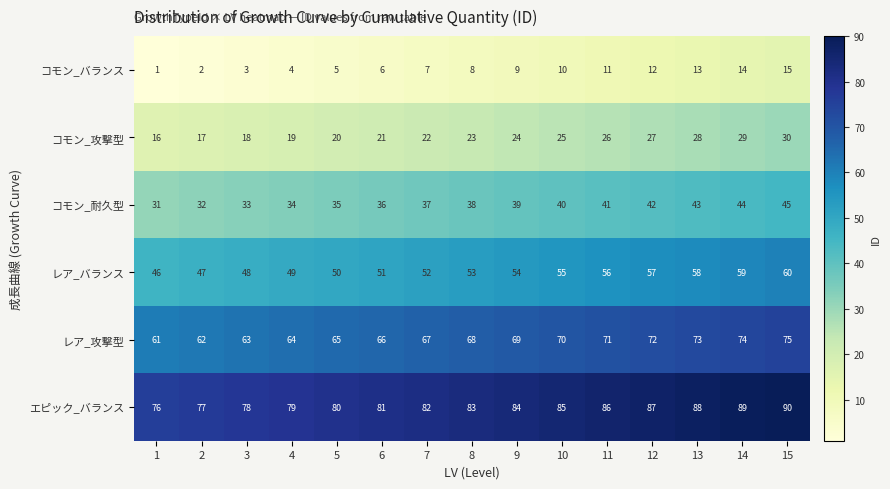

Where is コモン_バランス nearest to the value 8?

8